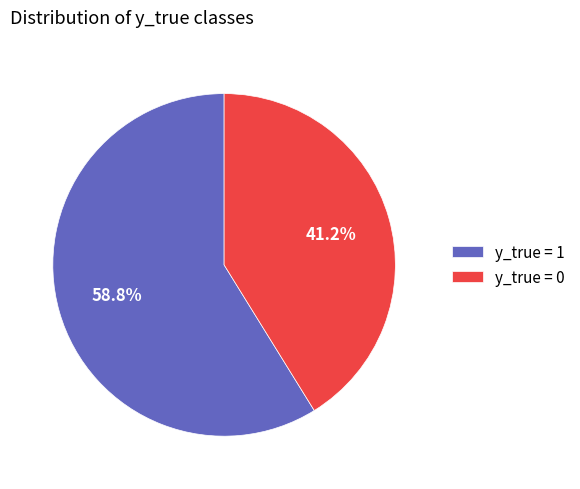

How many segments does this pie chart have?

2